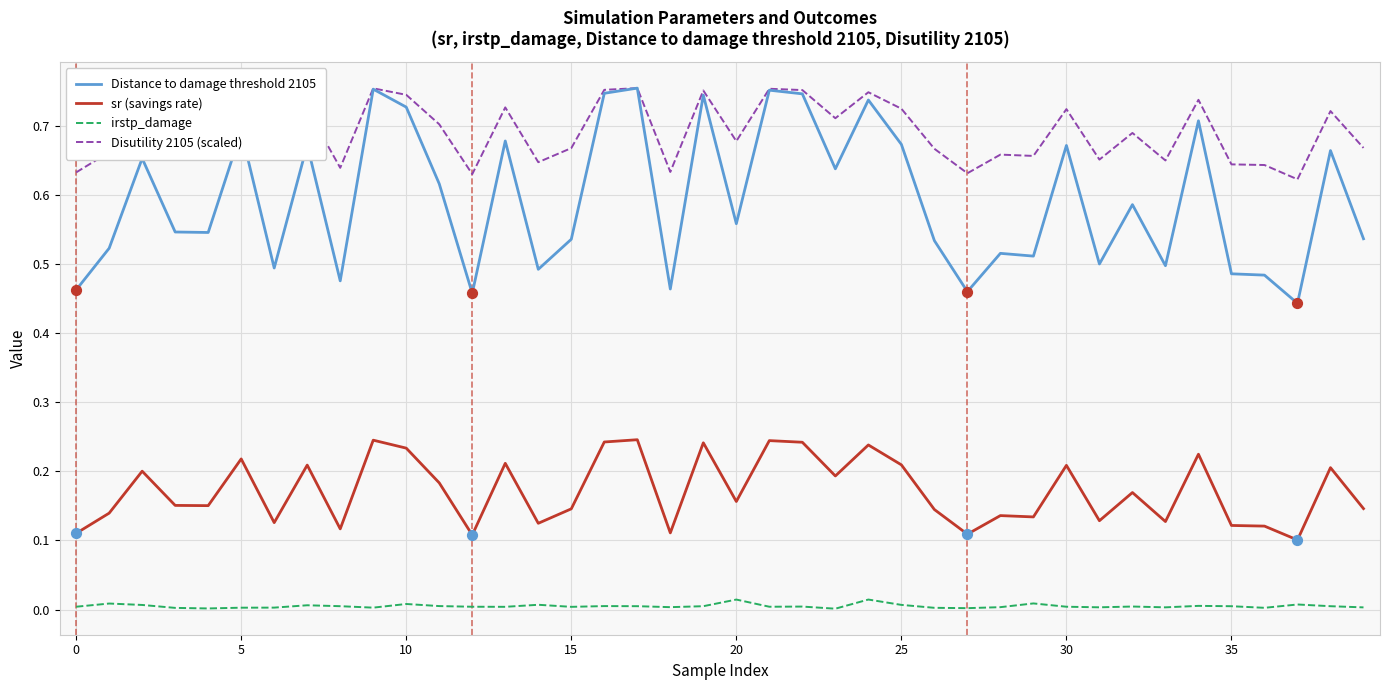

Which series has the largest total across all categories?

Disutility 2105 (scaled)